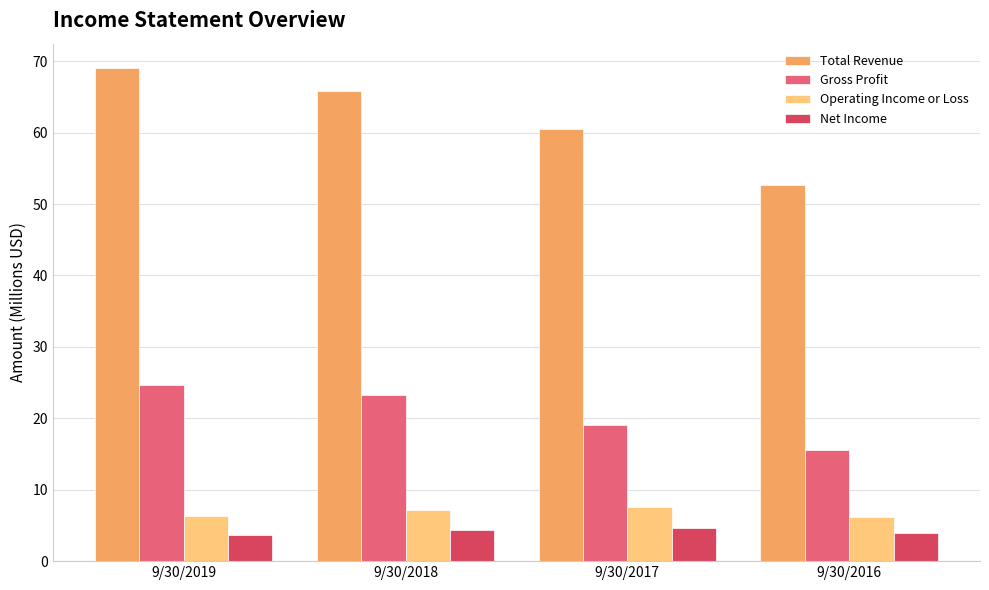

What is the difference between the highest and lowest values at 9/30/2019?

65.4